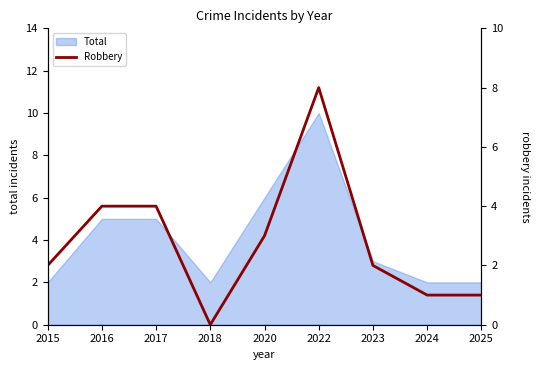

How many categories are shown in the chart?

9